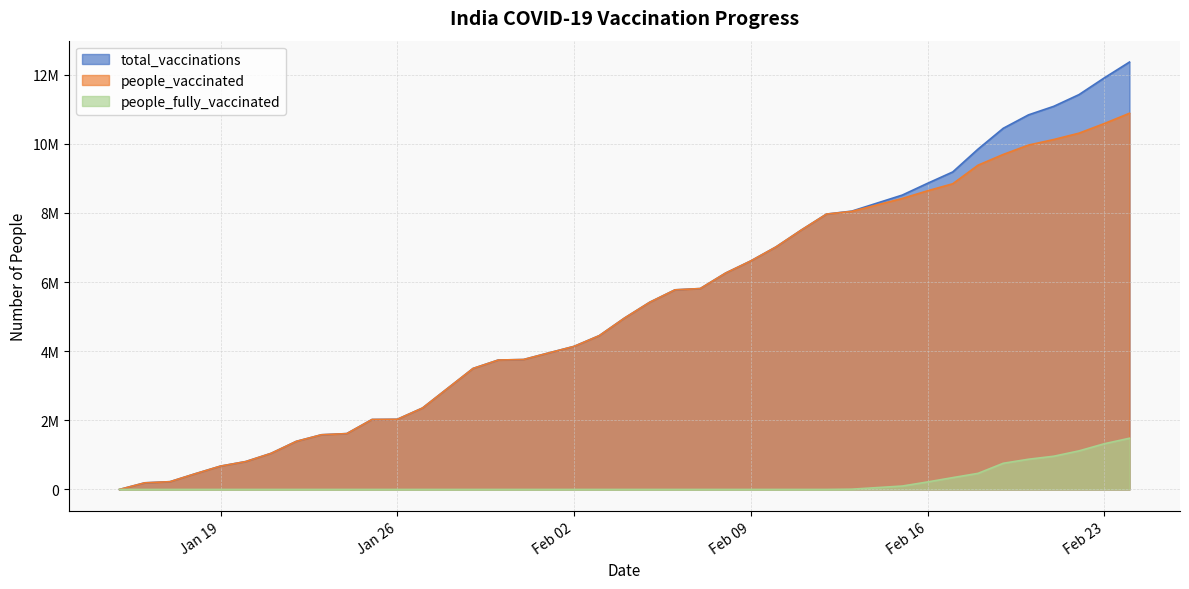

At which category does the chart reach its peak across all series?

2021-02-24